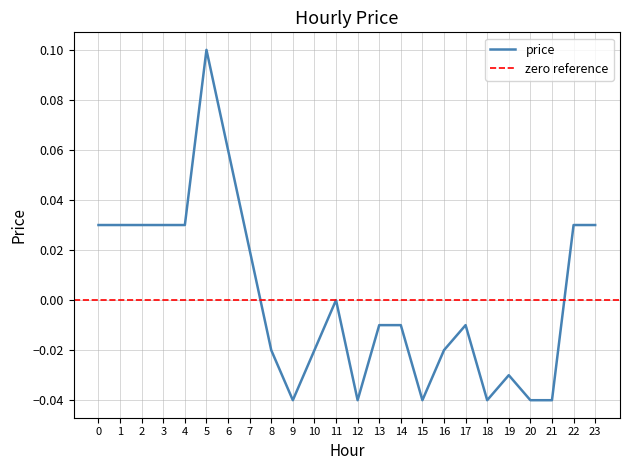

Is it true that the value at 18 is -0.0?

True